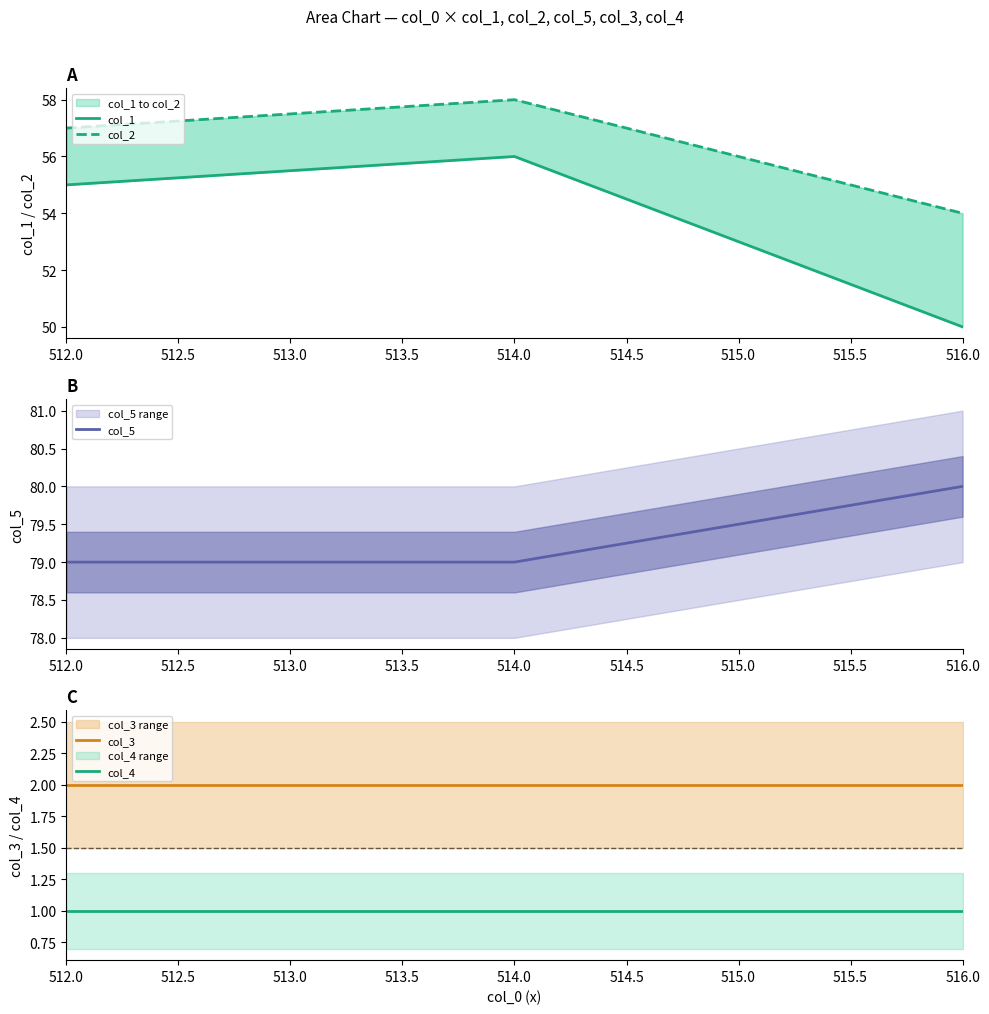

The col_5 series shows 80 at 516.0. True or false?

True